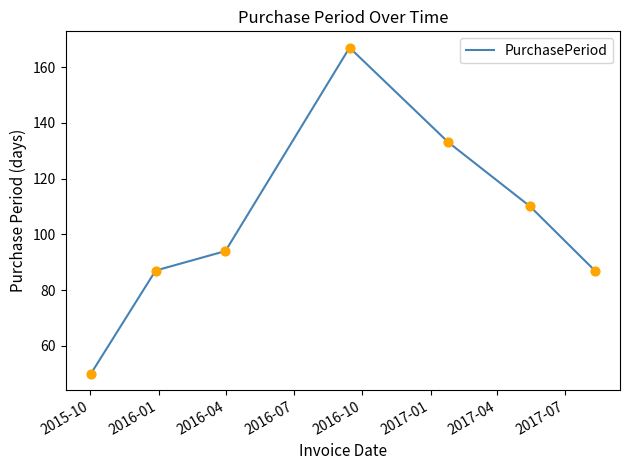

What is the difference between the maximum and second lowest values?

80